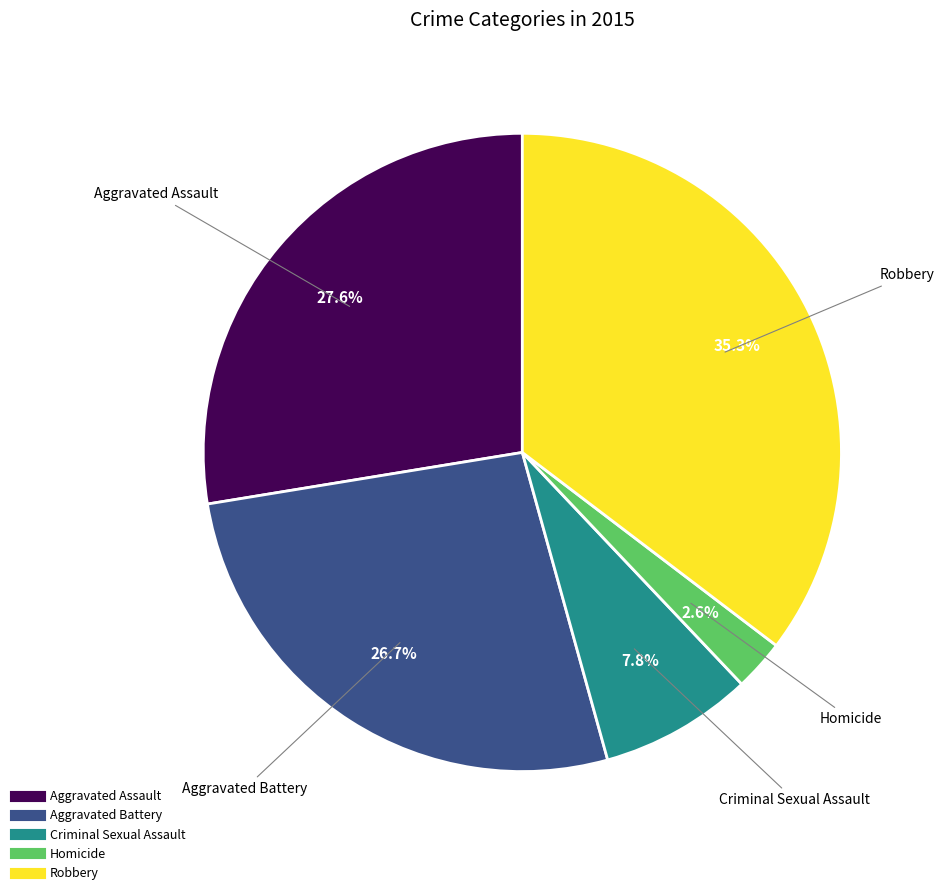

Rank the categories by value from lowest to highest.

Homicide, Criminal Sexual Assault, Aggravated Battery, Aggravated Assault, Robbery